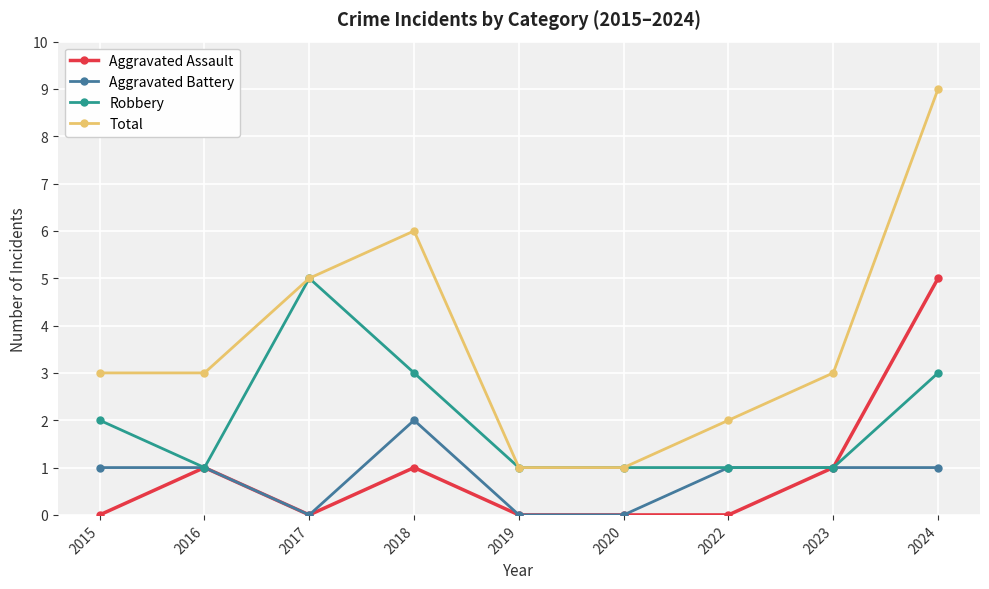

What is the difference between the Aggravated Battery values at 2015 and 2018?

1